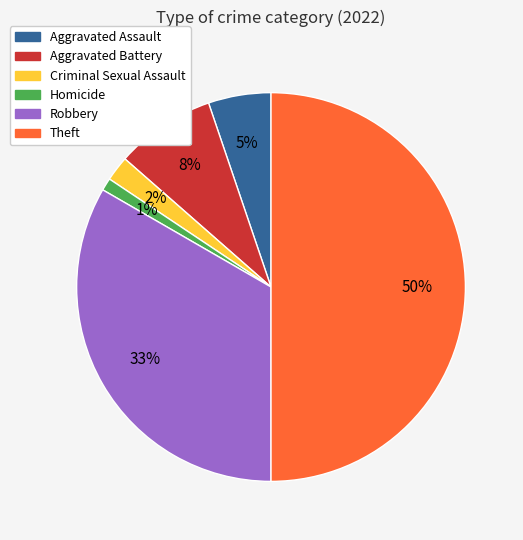

Which category has the biggest portion of the pie?

Theft